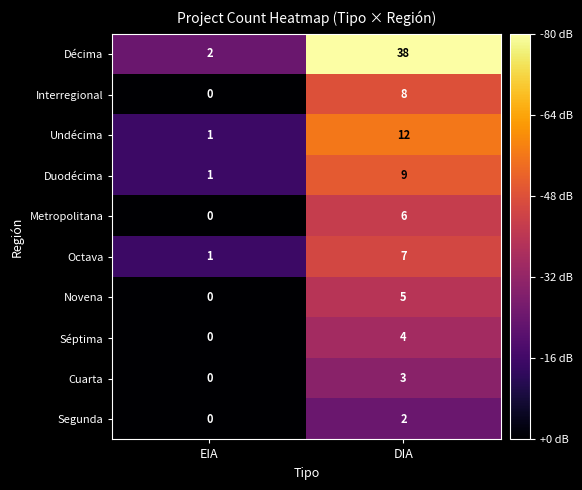

Rank the categories by Metropolitana value from highest to lowest.

DIA, EIA